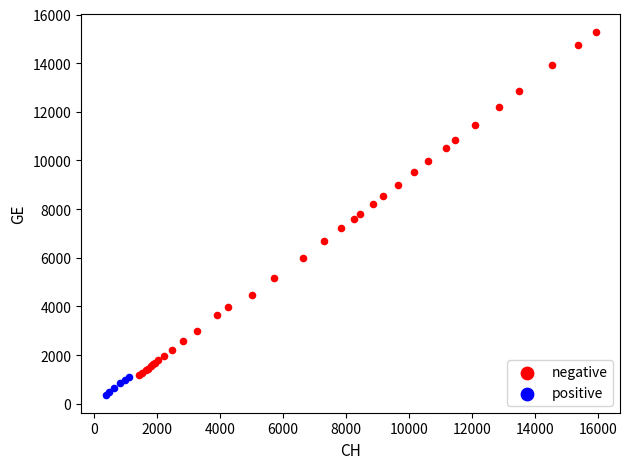

What are all the series names shown in the legend?

negative, positive